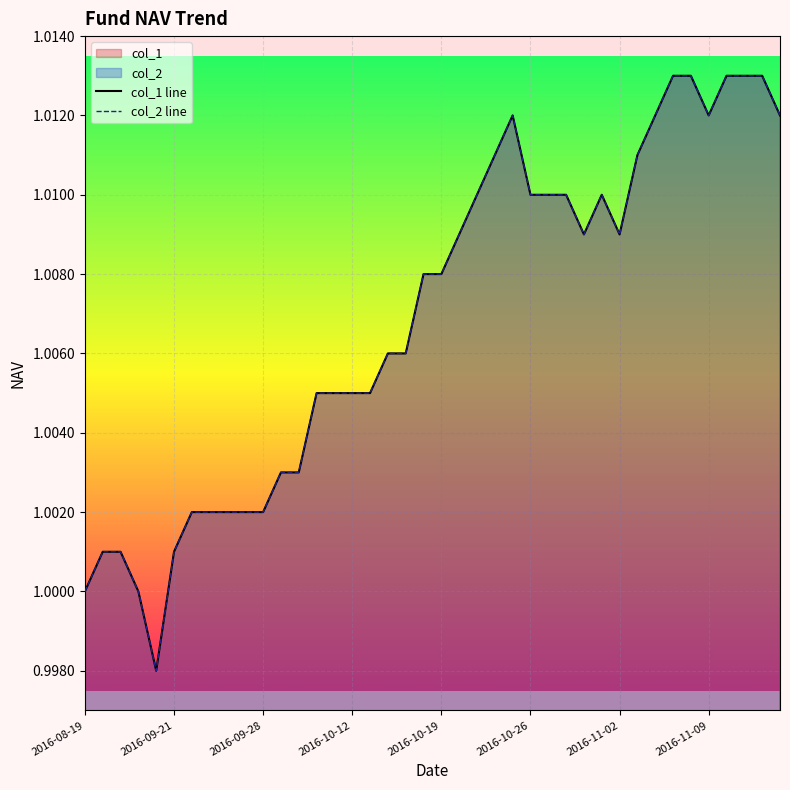

Is it true that col_1 line equals 1.5 at 2016-11-02?

False